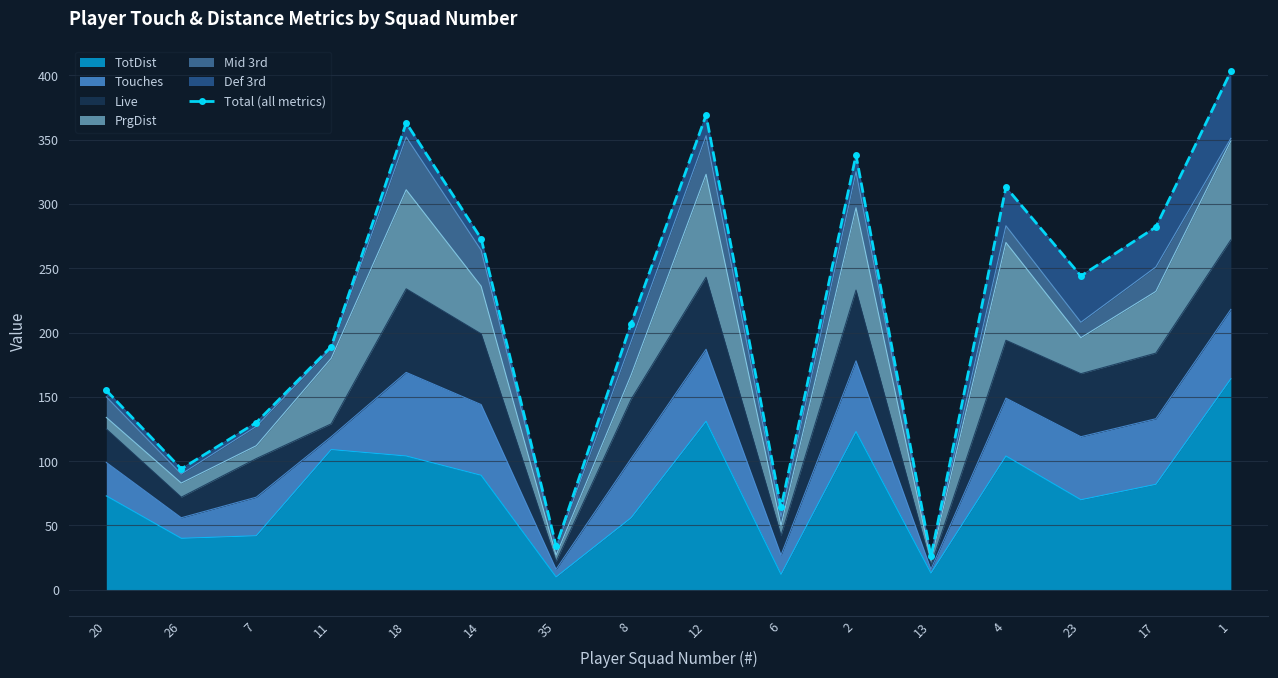

What is the average value?

218